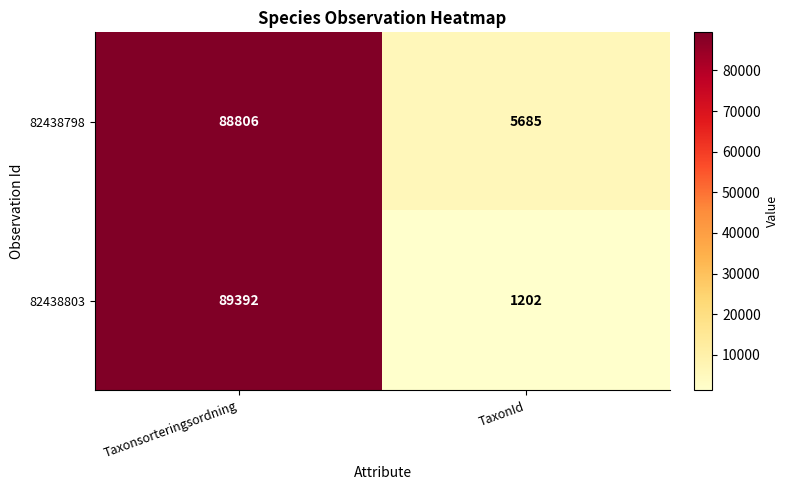

Which series has the largest total across all categories?

82438798